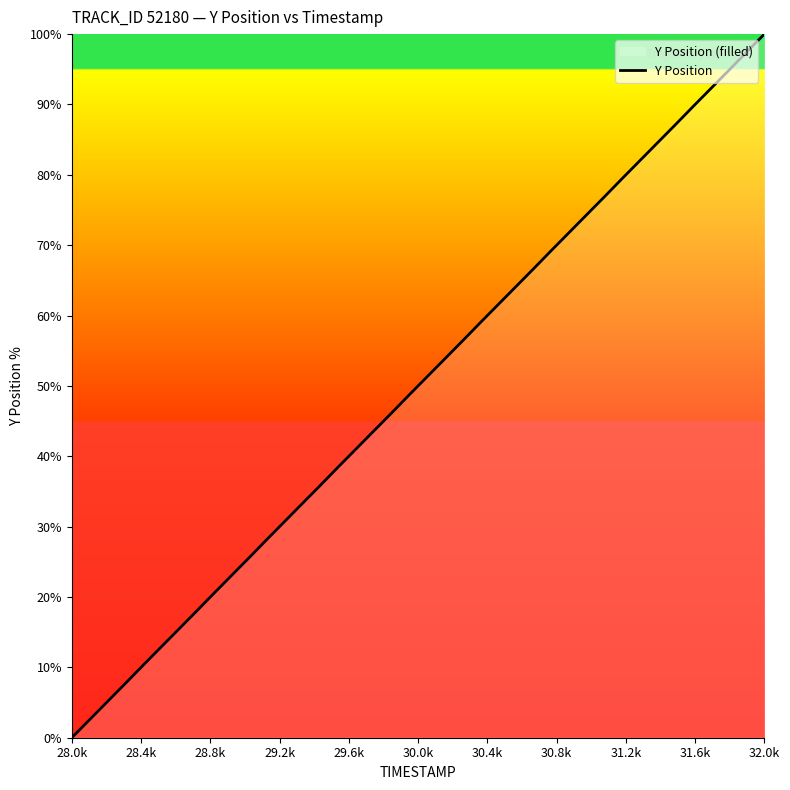

What is the difference between the maximum and minimum values?

100.0